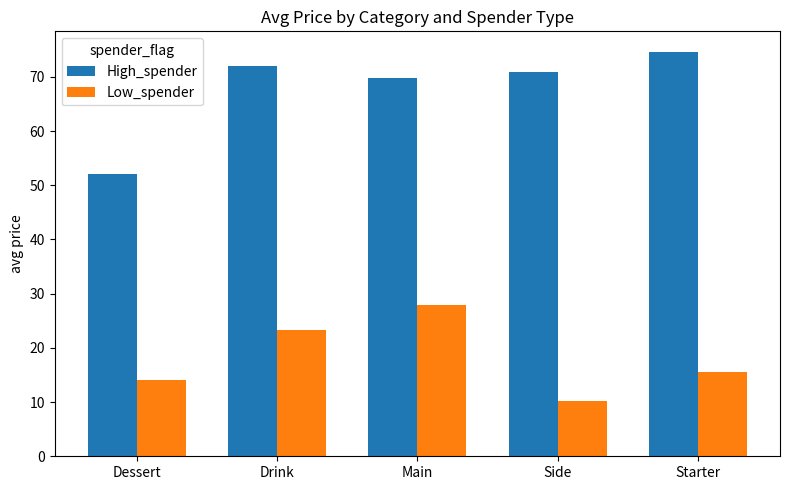

What is the label of the 4th bar from the left?

Side